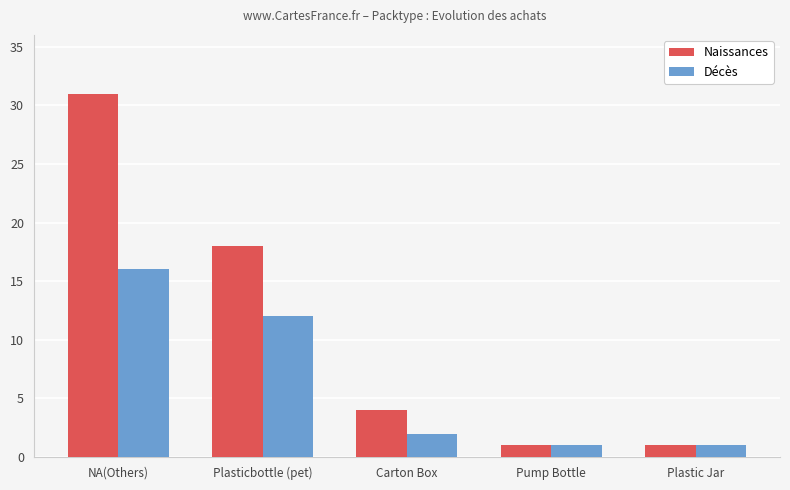

Is the value of Décès at Plastic Jar greater than the value of Naissances at Carton Box?

No